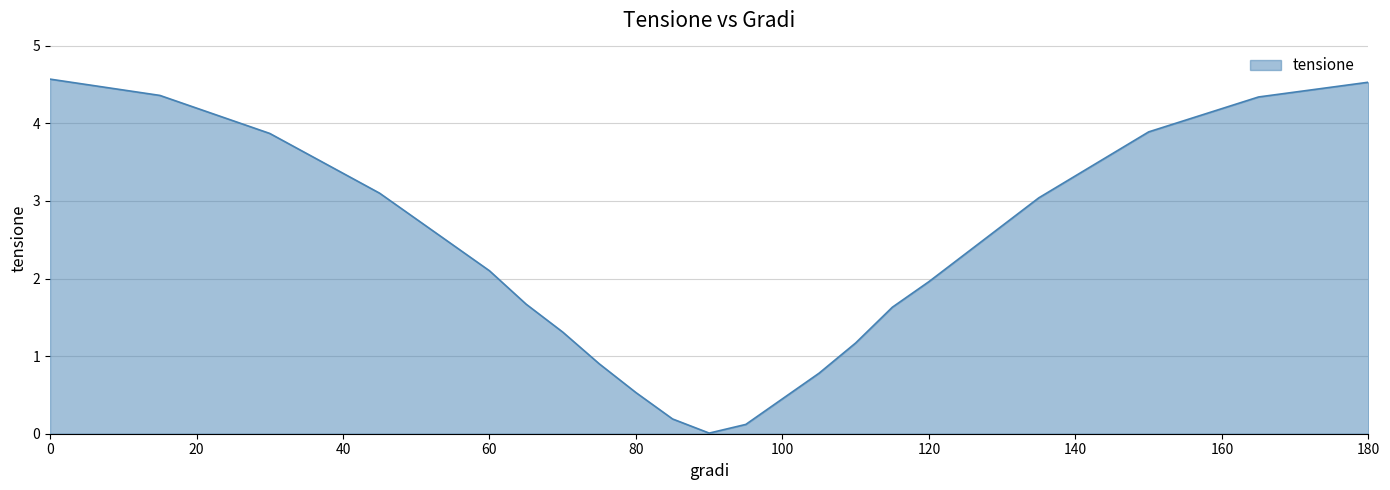

What is the average value?

2.1